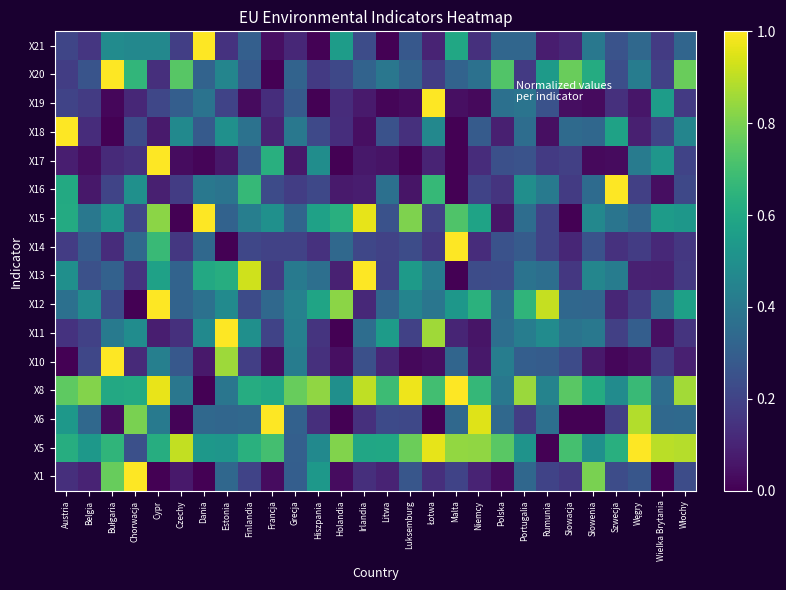

Reading left to right, transcribe all the data shown in this chart.

X1: Austria=0.1	Belgia=0.1	Bułgaria=0.8	Chorwacja=1.0	Cypr=0.0	Czechy=0.1	Dania=0.0	Estonia=0.3	Finlandia=0.2	Francja=0.0	Grecja=0.3	Hiszpania=0.5	Holandia=0.0	Irlandia=0.1	Litwa=0.1	Luksemburg=0.3	Łotwa=0.1	Malta=0.2	Niemcy=0.1	Polska=0.0	Portugalia=0.3	Rumunia=0.2	Słowacja=0.2	Słowenia=0.8	Szwecja=0.2	Węgry=0.3	Wielka Brytania=0.0	Włochy=0.2
X5: Austria=0.6	Belgia=0.5	Bułgaria=0.7	Chorwacja=0.2	Cypr=0.6	Czechy=0.9	Dania=0.5	Estonia=0.5	Finlandia=0.6	Francja=0.7	Grecja=0.3	Hiszpania=0.5	Holandia=0.8	Irlandia=0.6	Litwa=0.6	Luksemburg=0.8	Łotwa=1.0	Malta=0.8	Niemcy=0.8	Polska=0.7	Portugalia=0.5	Rumunia=0.0	Słowacja=0.7	Słowenia=0.5	Szwecja=0.6	Węgry=1.0	Wielka Brytania=0.9	Włochy=0.9
X6: Austria=0.5	Belgia=0.3	Bułgaria=0.0	Chorwacja=0.8	Cypr=0.4	Czechy=0.0	Dania=0.3	Estonia=0.3	Finlandia=0.3	Francja=1.0	Grecja=0.3	Hiszpania=0.1	Holandia=0.0	Irlandia=0.1	Litwa=0.2	Luksemburg=0.2	Łotwa=0.0	Malta=0.3	Niemcy=1.0	Polska=0.3	Portugalia=0.2	Rumunia=0.4	Słowacja=0.0	Słowenia=0.0	Szwecja=0.2	Węgry=0.9	Wielka Brytania=0.3	Włochy=0.3
X8: Austria=0.8	Belgia=0.8	Bułgaria=0.6	Chorwacja=0.6	Cypr=1.0	Czechy=0.4	Dania=0.0	Estonia=0.4	Finlandia=0.6	Francja=0.6	Grecja=0.8	Hiszpania=0.8	Holandia=0.5	Irlandia=0.9	Litwa=0.7	Luksemburg=1.0	Łotwa=0.7	Malta=1.0	Niemcy=0.7	Polska=0.4	Portugalia=0.9	Rumunia=0.4	Słowacja=0.7	Słowenia=0.6	Szwecja=0.5	Węgry=0.7	Wielka Brytania=0.4	Włochy=0.9
X10: Austria=0.0	Belgia=0.2	Bułgaria=1.0	Chorwacja=0.1	Cypr=0.4	Czechy=0.3	Dania=0.1	Estonia=0.9	Finlandia=0.2	Francja=0.0	Grecja=0.4	Hiszpania=0.1	Holandia=0.0	Irlandia=0.2	Litwa=0.1	Luksemburg=0.0	Łotwa=0.0	Malta=0.3	Niemcy=0.1	Polska=0.4	Portugalia=0.3	Rumunia=0.3	Słowacja=0.2	Słowenia=0.1	Szwecja=0.0	Węgry=0.0	Wielka Brytania=0.2	Włochy=0.1
X11: Austria=0.1	Belgia=0.2	Bułgaria=0.4	Chorwacja=0.5	Cypr=0.1	Czechy=0.1	Dania=0.5	Estonia=1.0	Finlandia=0.5	Francja=0.2	Grecja=0.4	Hiszpania=0.1	Holandia=0.0	Irlandia=0.4	Litwa=0.5	Luksemburg=0.2	Łotwa=0.9	Malta=0.1	Niemcy=0.1	Polska=0.4	Portugalia=0.4	Rumunia=0.5	Słowacja=0.4	Słowenia=0.4	Szwecja=0.2	Węgry=0.3	Wielka Brytania=0.0	Włochy=0.1
X12: Austria=0.4	Belgia=0.5	Bułgaria=0.2	Chorwacja=0.0	Cypr=1.0	Czechy=0.3	Dania=0.4	Estonia=0.5	Finlandia=0.2	Francja=0.3	Grecja=0.4	Hiszpania=0.6	Holandia=0.8	Irlandia=0.1	Litwa=0.3	Luksemburg=0.5	Łotwa=0.4	Malta=0.5	Niemcy=0.6	Polska=0.4	Portugalia=0.7	Rumunia=0.9	Słowacja=0.3	Słowenia=0.3	Szwecja=0.1	Węgry=0.2	Wielka Brytania=0.4	Włochy=0.6
X13: Austria=0.5	Belgia=0.2	Bułgaria=0.3	Chorwacja=0.1	Cypr=0.6	Czechy=0.3	Dania=0.6	Estonia=0.6	Finlandia=0.9	Francja=0.2	Grecja=0.4	Hiszpania=0.4	Holandia=0.1	Irlandia=1.0	Litwa=0.2	Luksemburg=0.5	Łotwa=0.4	Malta=0.0	Niemcy=0.2	Polska=0.2	Portugalia=0.4	Rumunia=0.4	Słowacja=0.2	Słowenia=0.5	Szwecja=0.4	Węgry=0.1	Wielka Brytania=0.1	Włochy=0.2
X14: Austria=0.2	Belgia=0.3	Bułgaria=0.1	Chorwacja=0.3	Cypr=0.7	Czechy=0.2	Dania=0.3	Estonia=0.0	Finlandia=0.2	Francja=0.2	Grecja=0.2	Hiszpania=0.1	Holandia=0.3	Irlandia=0.2	Litwa=0.2	Luksemburg=0.2	Łotwa=0.2	Malta=1.0	Niemcy=0.1	Polska=0.2	Portugalia=0.3	Rumunia=0.2	Słowacja=0.1	Słowenia=0.2	Szwecja=0.1	Węgry=0.2	Wielka Brytania=0.1	Włochy=0.2
X15: Austria=0.6	Belgia=0.4	Bułgaria=0.5	Chorwacja=0.2	Cypr=0.8	Czechy=0.0	Dania=1.0	Estonia=0.3	Finlandia=0.4	Francja=0.5	Grecja=0.3	Hiszpania=0.6	Holandia=0.6	Irlandia=1.0	Litwa=0.3	Luksemburg=0.8	Łotwa=0.2	Malta=0.7	Niemcy=0.6	Polska=0.1	Portugalia=0.4	Rumunia=0.2	Słowacja=0.0	Słowenia=0.5	Szwecja=0.4	Węgry=0.3	Wielka Brytania=0.6	Włochy=0.5
X16: Austria=0.6	Belgia=0.1	Bułgaria=0.2	Chorwacja=0.5	Cypr=0.1	Czechy=0.2	Dania=0.4	Estonia=0.4	Finlandia=0.7	Francja=0.2	Grecja=0.2	Hiszpania=0.2	Holandia=0.1	Irlandia=0.1	Litwa=0.4	Luksemburg=0.1	Łotwa=0.7	Malta=0.0	Niemcy=0.2	Polska=0.2	Portugalia=0.5	Rumunia=0.4	Słowacja=0.2	Słowenia=0.4	Szwecja=1.0	Węgry=0.2	Wielka Brytania=0.0	Włochy=0.2
X17: Austria=0.1	Belgia=0.0	Bułgaria=0.1	Chorwacja=0.1	Cypr=1.0	Czechy=0.0	Dania=0.0	Estonia=0.1	Finlandia=0.3	Francja=0.6	Grecja=0.1	Hiszpania=0.5	Holandia=0.0	Irlandia=0.1	Litwa=0.1	Luksemburg=0.0	Łotwa=0.1	Malta=0.0	Niemcy=0.1	Polska=0.2	Portugalia=0.3	Rumunia=0.2	Słowacja=0.2	Słowenia=0.0	Szwecja=0.0	Węgry=0.4	Wielka Brytania=0.5	Włochy=0.2
X18: Austria=1.0	Belgia=0.1	Bułgaria=0.0	Chorwacja=0.2	Cypr=0.1	Czechy=0.5	Dania=0.3	Estonia=0.5	Finlandia=0.4	Francja=0.1	Grecja=0.4	Hiszpania=0.2	Holandia=0.1	Irlandia=0.0	Litwa=0.3	Luksemburg=0.1	Łotwa=0.5	Malta=0.0	Niemcy=0.3	Polska=0.1	Portugalia=0.4	Rumunia=0.0	Słowacja=0.3	Słowenia=0.3	Szwecja=0.6	Węgry=0.1	Wielka Brytania=0.2	Włochy=0.5
X19: Austria=0.2	Belgia=0.2	Bułgaria=0.0	Chorwacja=0.1	Cypr=0.2	Czechy=0.3	Dania=0.4	Estonia=0.2	Finlandia=0.0	Francja=0.1	Grecja=0.3	Hiszpania=0.0	Holandia=0.1	Irlandia=0.1	Litwa=0.0	Luksemburg=0.0	Łotwa=1.0	Malta=0.0	Niemcy=0.0	Polska=0.4	Portugalia=0.4	Rumunia=0.3	Słowacja=0.0	Słowenia=0.0	Szwecja=0.1	Węgry=0.1	Wielka Brytania=0.6	Włochy=0.2
X20: Austria=0.2	Belgia=0.3	Bułgaria=1.0	Chorwacja=0.7	Cypr=0.1	Czechy=0.7	Dania=0.3	Estonia=0.5	Finlandia=0.3	Francja=0.0	Grecja=0.3	Hiszpania=0.2	Holandia=0.2	Irlandia=0.3	Litwa=0.4	Luksemburg=0.3	Łotwa=0.2	Malta=0.3	Niemcy=0.4	Polska=0.7	Portugalia=0.2	Rumunia=0.5	Słowacja=0.8	Słowenia=0.6	Szwecja=0.2	Węgry=0.4	Wielka Brytania=0.2	Włochy=0.8
X21: Austria=0.2	Belgia=0.2	Bułgaria=0.5	Chorwacja=0.5	Cypr=0.5	Czechy=0.2	Dania=1.0	Estonia=0.1	Finlandia=0.3	Francja=0.0	Grecja=0.1	Hiszpania=0.0	Holandia=0.6	Irlandia=0.2	Litwa=0.0	Luksemburg=0.3	Łotwa=0.1	Malta=0.6	Niemcy=0.1	Polska=0.3	Portugalia=0.3	Rumunia=0.1	Słowacja=0.1	Słowenia=0.4	Szwecja=0.3	Węgry=0.3	Wielka Brytania=0.2	Włochy=0.3